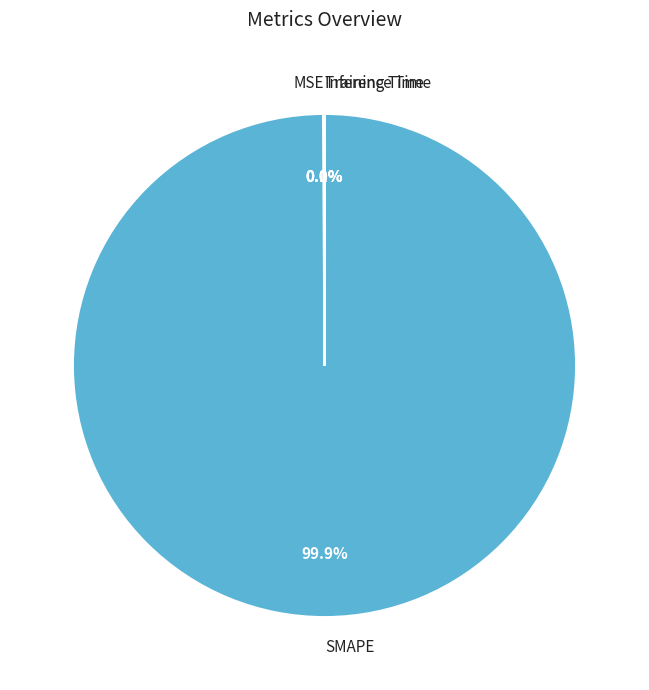

Is there any slice that represents more than half of the pie?

Yes